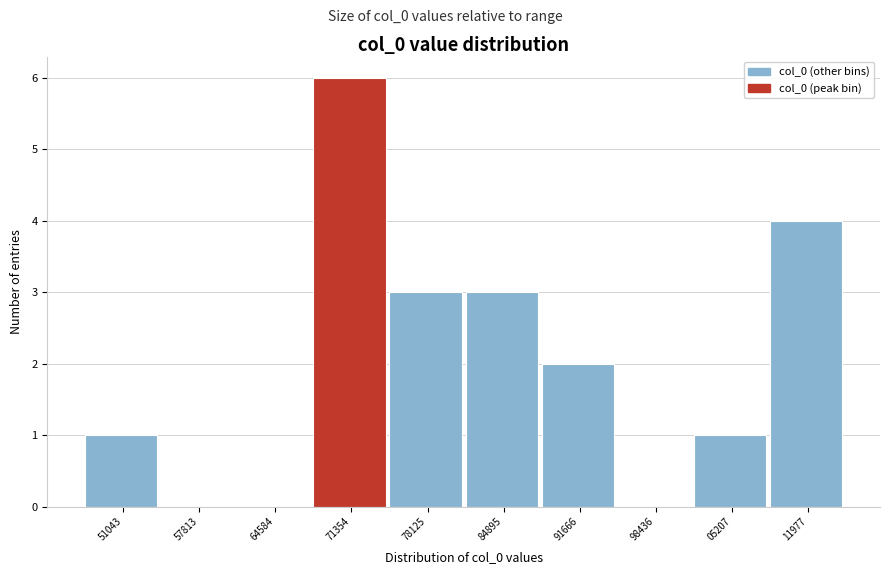

Reading right to left, transcribe all the data shown in this chart.

11977=4	05207=1	98436=0	91666=2	84895=3	78125=3	71354=6	64584=0	57813=0	51043=1